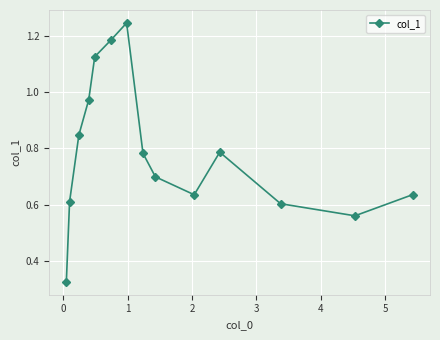

How many points are higher than both their immediate neighbors (excluding endpoints)?

2